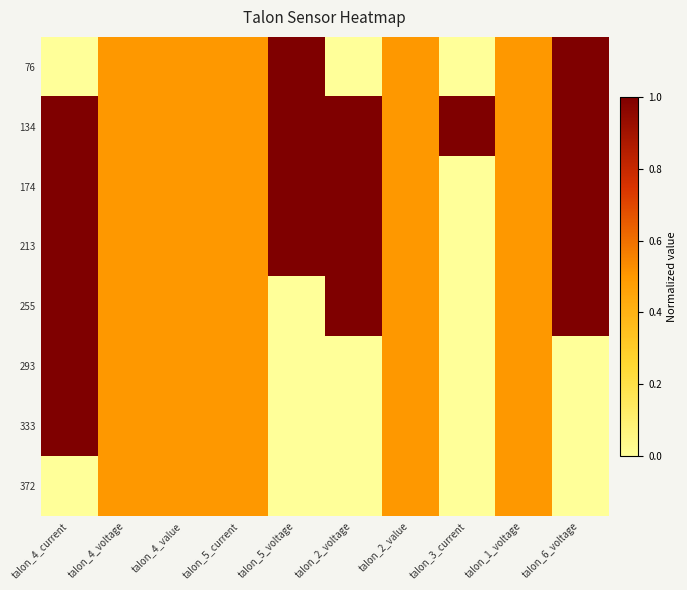

Reading left to right, list all the values displayed in this chart.

76: talon_4_current=0.0	talon_4_voltage=0.5	talon_4_value=0.5	talon_5_current=0.5	talon_5_voltage=1.0	talon_2_voltage=0.0	talon_2_value=0.5	talon_3_current=0.0	talon_1_voltage=0.5	talon_6_voltage=1.0
134: talon_4_current=1.0	talon_4_voltage=0.5	talon_4_value=0.5	talon_5_current=0.5	talon_5_voltage=1.0	talon_2_voltage=1.0	talon_2_value=0.5	talon_3_current=1.0	talon_1_voltage=0.5	talon_6_voltage=1.0
174: talon_4_current=1.0	talon_4_voltage=0.5	talon_4_value=0.5	talon_5_current=0.5	talon_5_voltage=1.0	talon_2_voltage=1.0	talon_2_value=0.5	talon_3_current=0.0	talon_1_voltage=0.5	talon_6_voltage=1.0
213: talon_4_current=1.0	talon_4_voltage=0.5	talon_4_value=0.5	talon_5_current=0.5	talon_5_voltage=1.0	talon_2_voltage=1.0	talon_2_value=0.5	talon_3_current=0.0	talon_1_voltage=0.5	talon_6_voltage=1.0
255: talon_4_current=1.0	talon_4_voltage=0.5	talon_4_value=0.5	talon_5_current=0.5	talon_5_voltage=0.0	talon_2_voltage=1.0	talon_2_value=0.5	talon_3_current=0.0	talon_1_voltage=0.5	talon_6_voltage=1.0
293: talon_4_current=1.0	talon_4_voltage=0.5	talon_4_value=0.5	talon_5_current=0.5	talon_5_voltage=0.0	talon_2_voltage=0.0	talon_2_value=0.5	talon_3_current=0.0	talon_1_voltage=0.5	talon_6_voltage=0.0
333: talon_4_current=1.0	talon_4_voltage=0.5	talon_4_value=0.5	talon_5_current=0.5	talon_5_voltage=0.0	talon_2_voltage=0.0	talon_2_value=0.5	talon_3_current=0.0	talon_1_voltage=0.5	talon_6_voltage=0.0
372: talon_4_current=0.0	talon_4_voltage=0.5	talon_4_value=0.5	talon_5_current=0.5	talon_5_voltage=0.0	talon_2_voltage=0.0	talon_2_value=0.5	talon_3_current=0.0	talon_1_voltage=0.5	talon_6_voltage=0.0